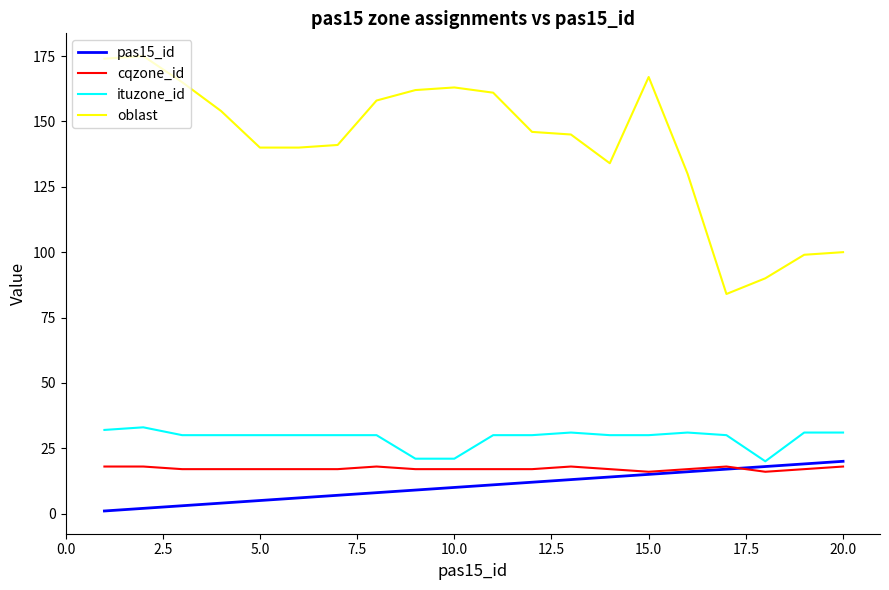

True or false: oblast and pas15_id intersect in this chart.

False